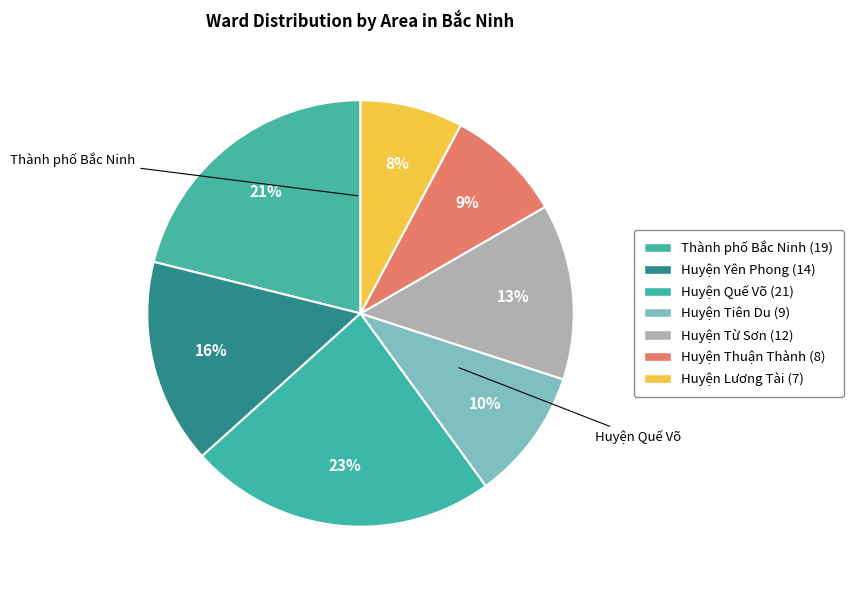

How many slices are in this pie chart?

7